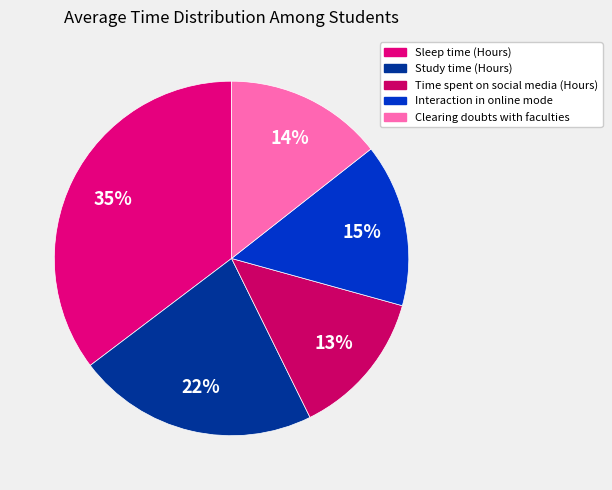

Count the number of slices in the pie.

5